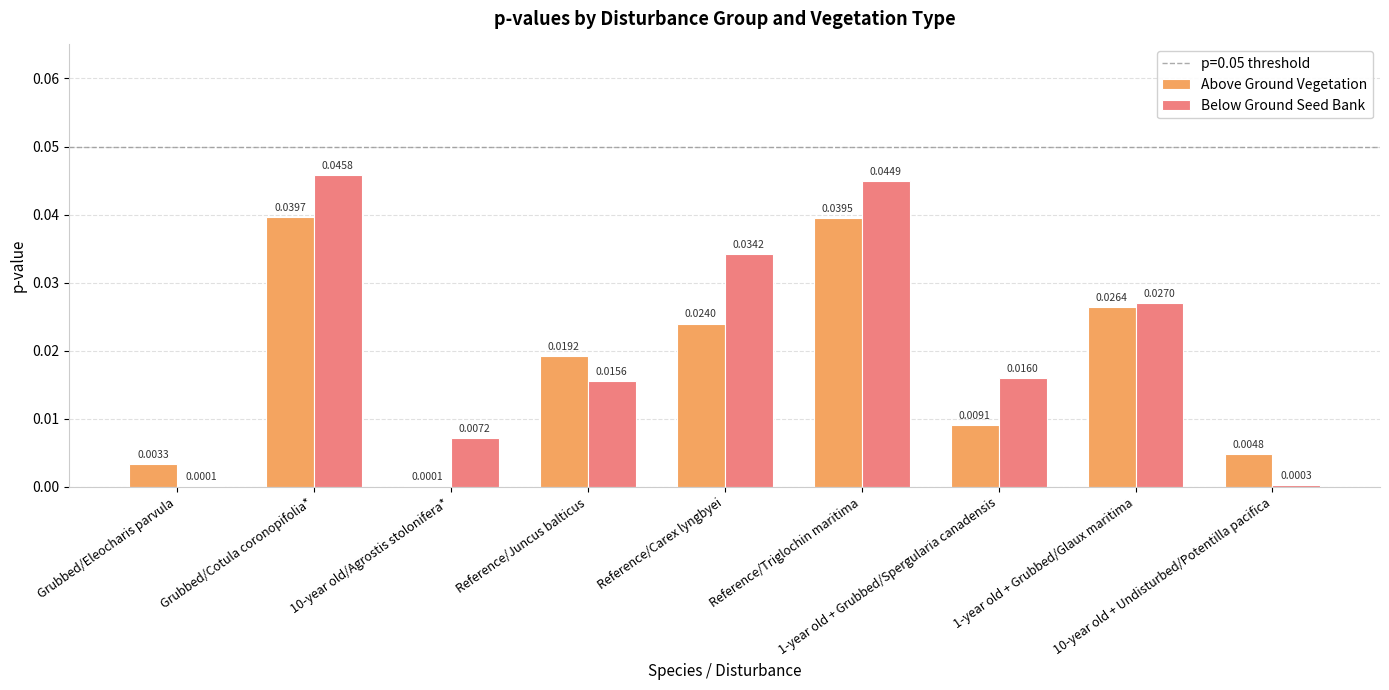

Which series has the largest total across all categories?

Below Ground Seed Bank